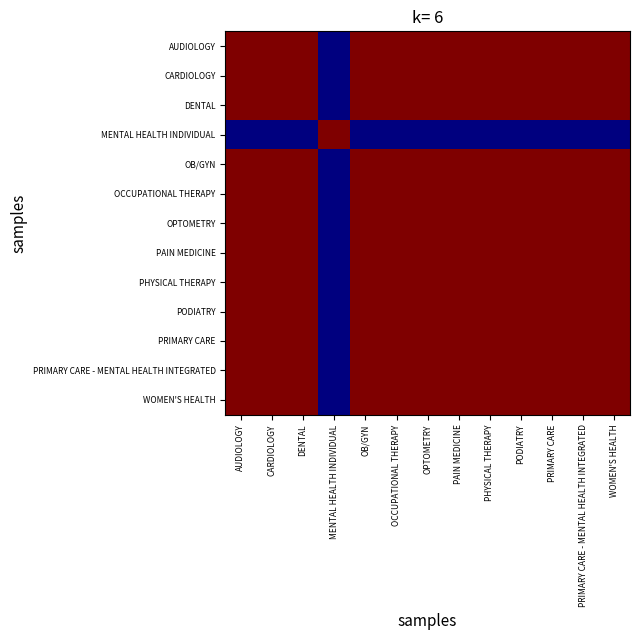

Which series has the widest spread of values?

MENTAL HEALTH INDIVIDUAL